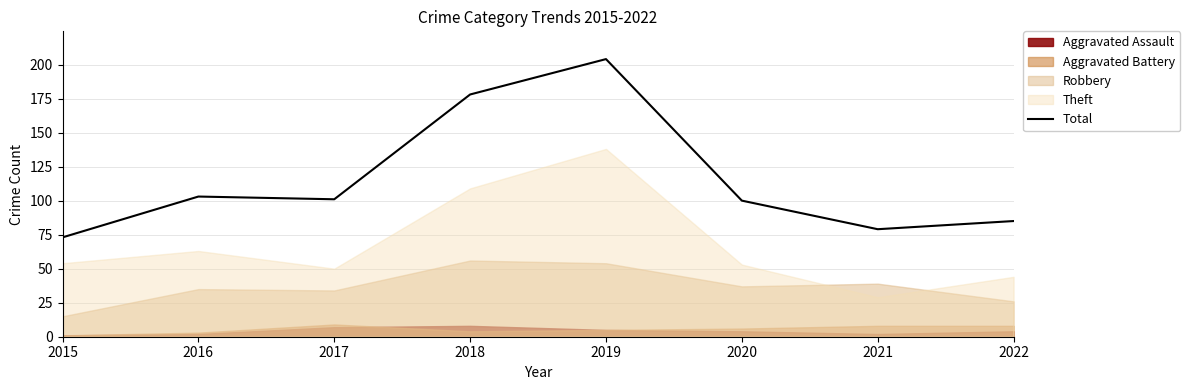

What is the ratio of the value at 2021 to the value at 2016?

0.8